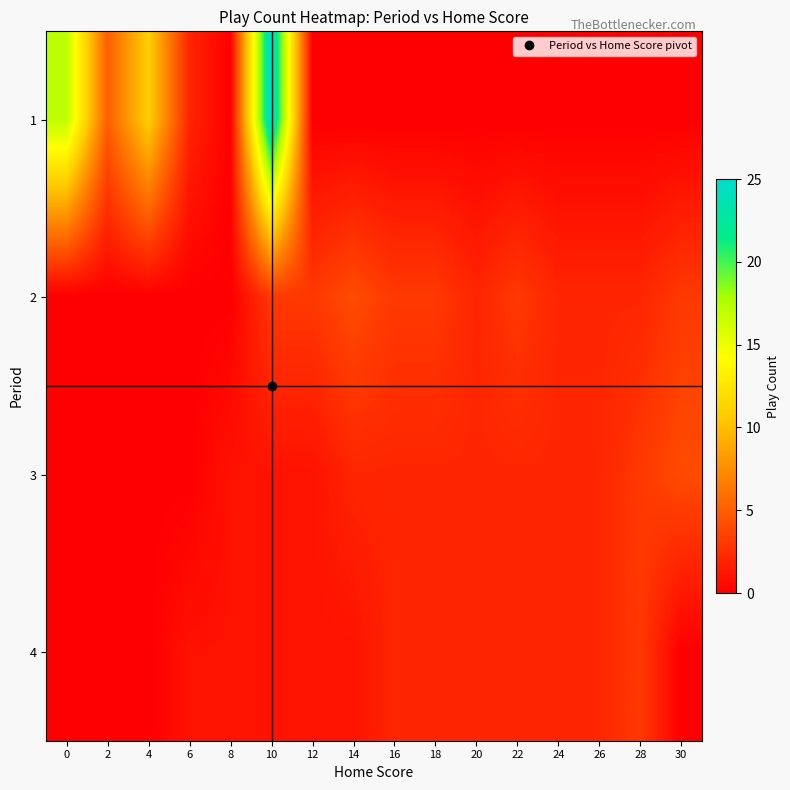

At 18, list the series in order from largest to smallest.

2, 3, 4, 1